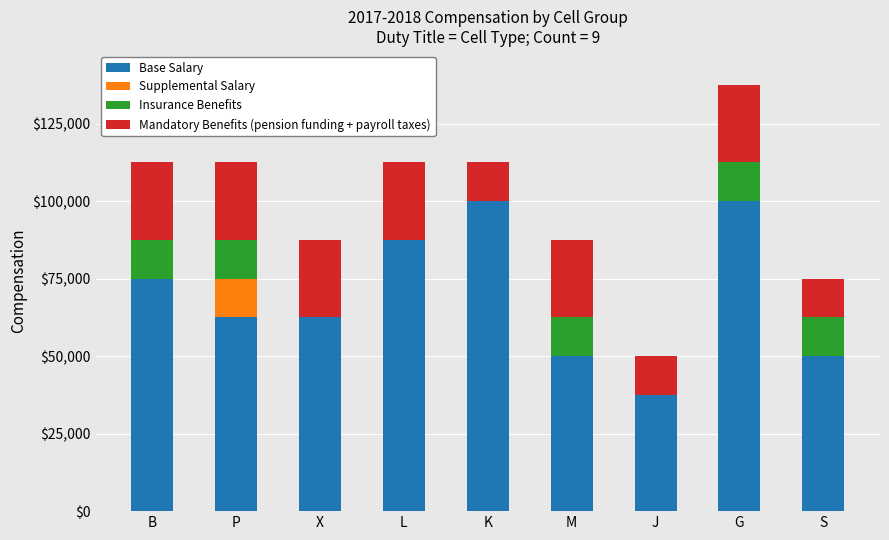

How many series are shown in this chart?

4